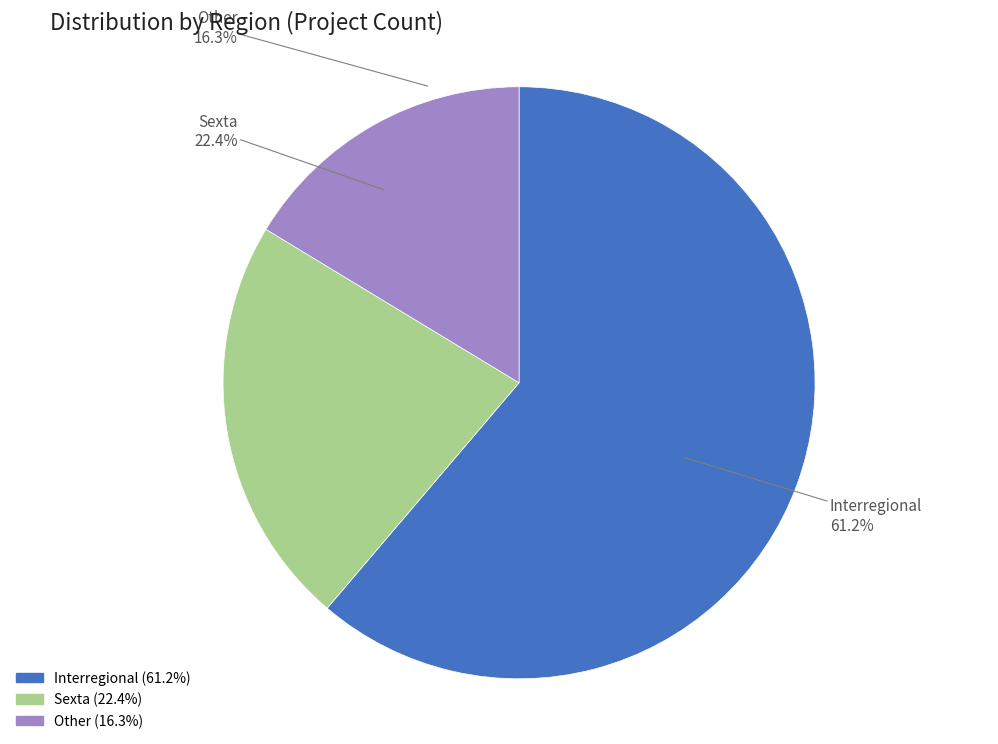

To the nearest percent, what is the difference between the Other and Interregional slice percentages?

45%